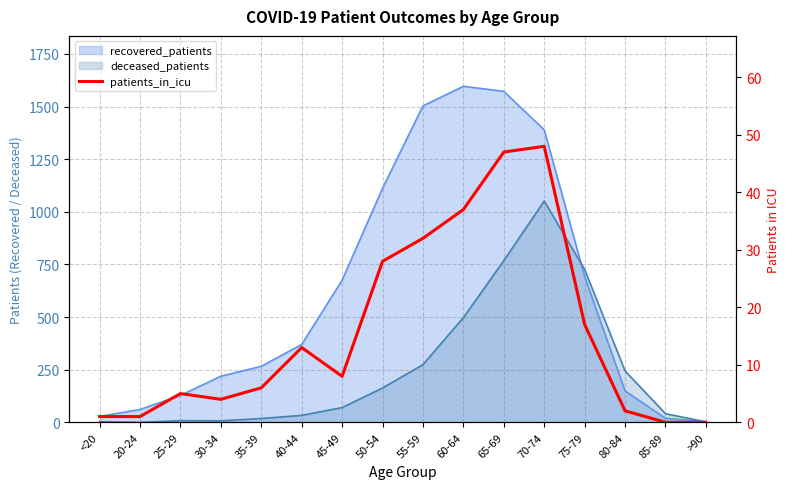

Count the number of categories in the chart.

16